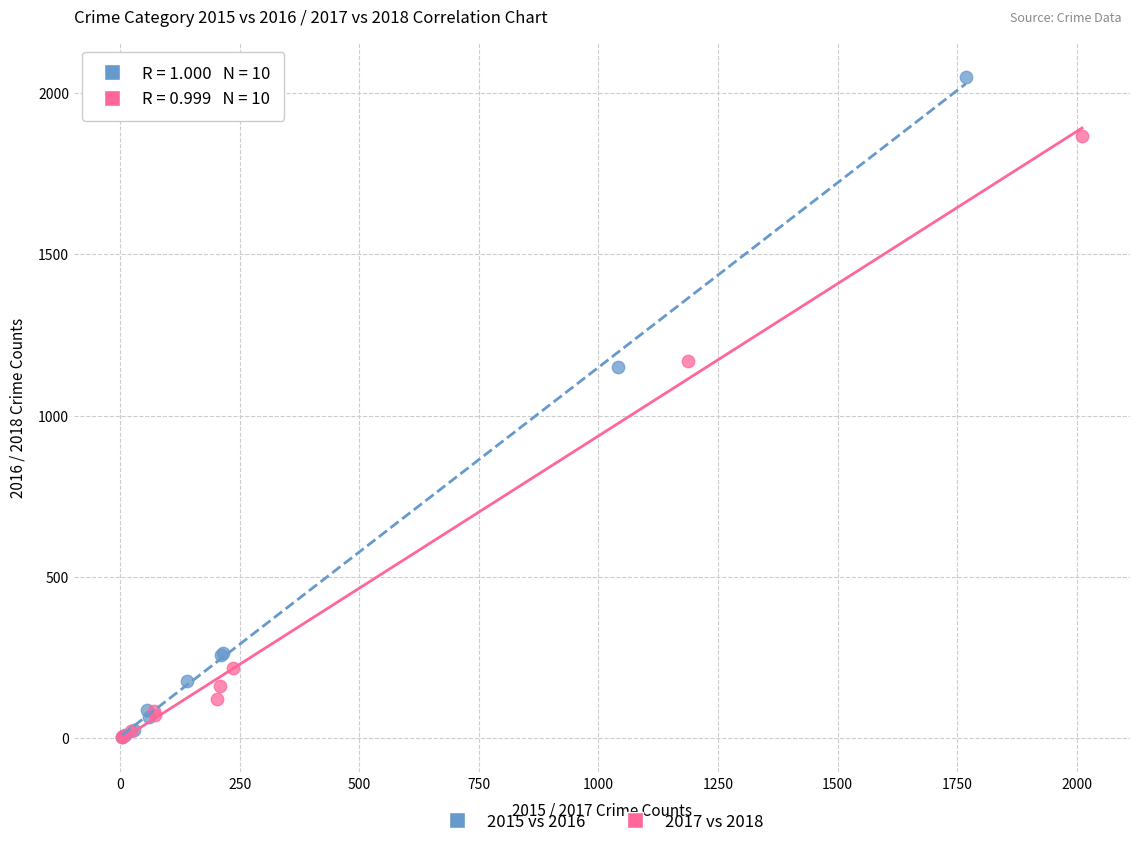

Which series has the widest spread of Y values?

2015 vs 2016